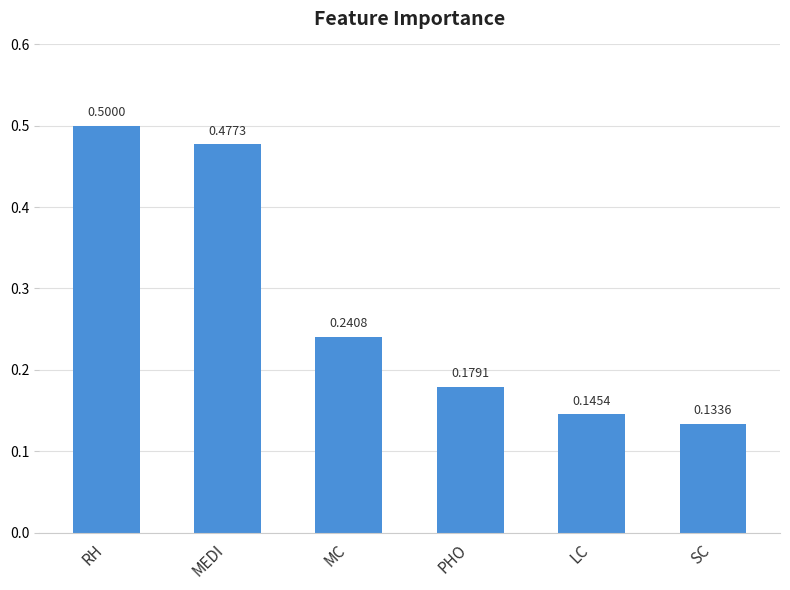

Where is the data nearest to the value 0?

SC